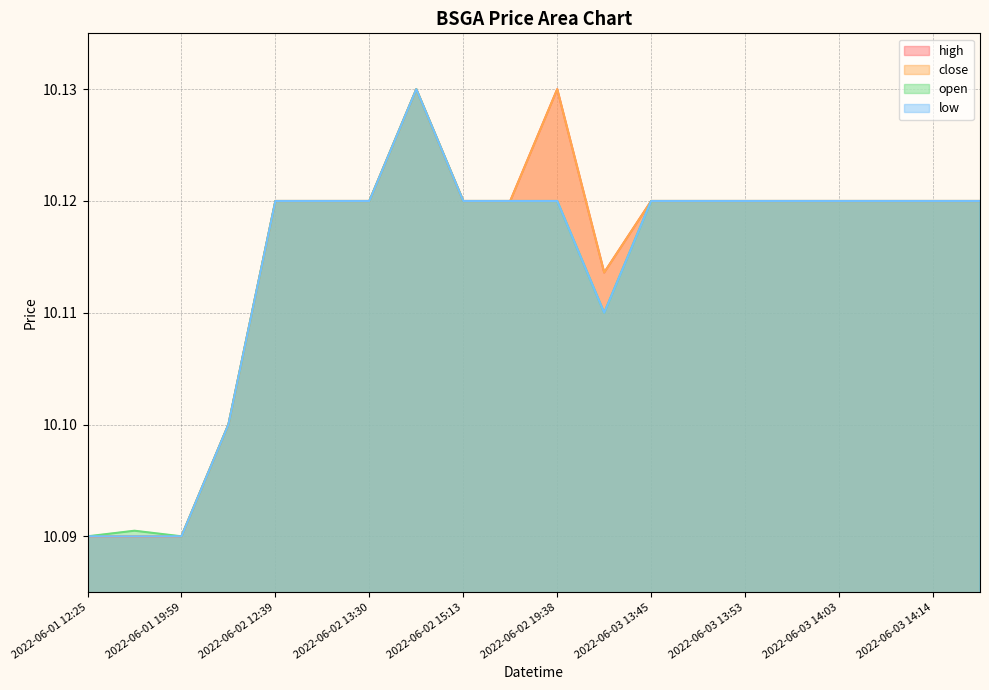

True or false: high has more than 1 interior local peaks.

True